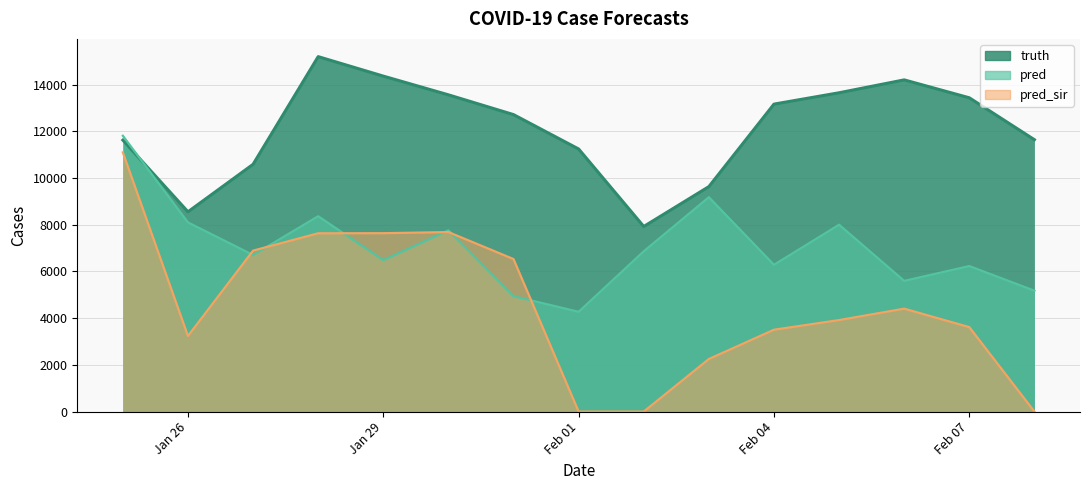

What is the difference between the maximum and minimum values in the truth series?

7272.0